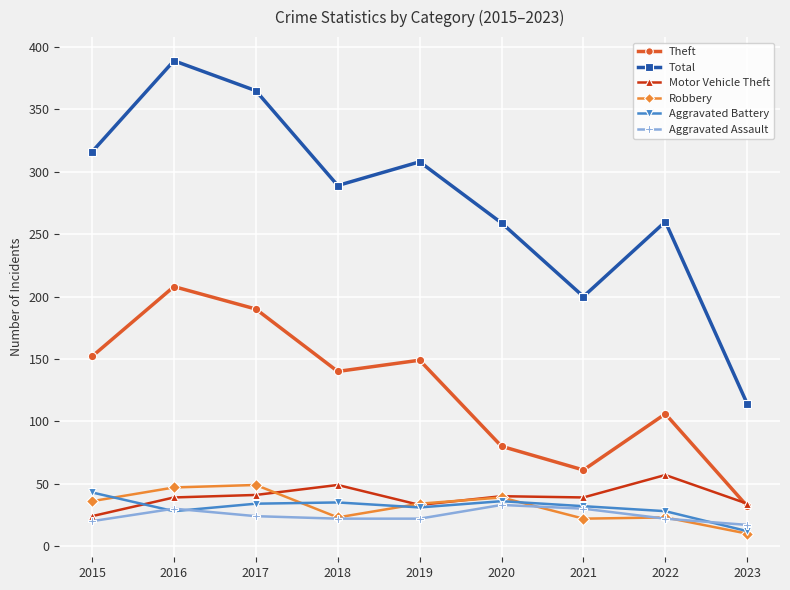

How many interior local peaks does the Theft series have?

3